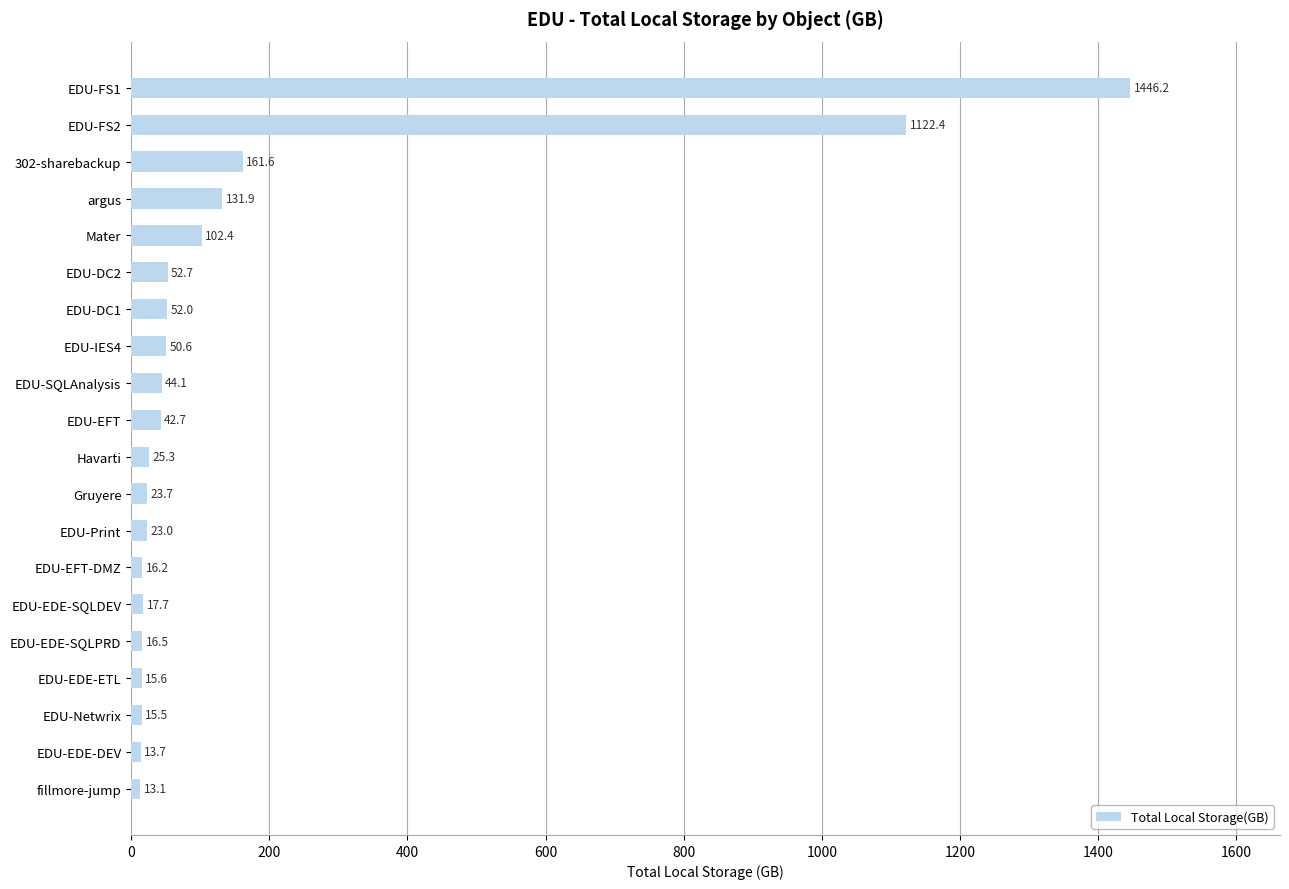

Are the bars grouped side by side (vs. stacked)?

No